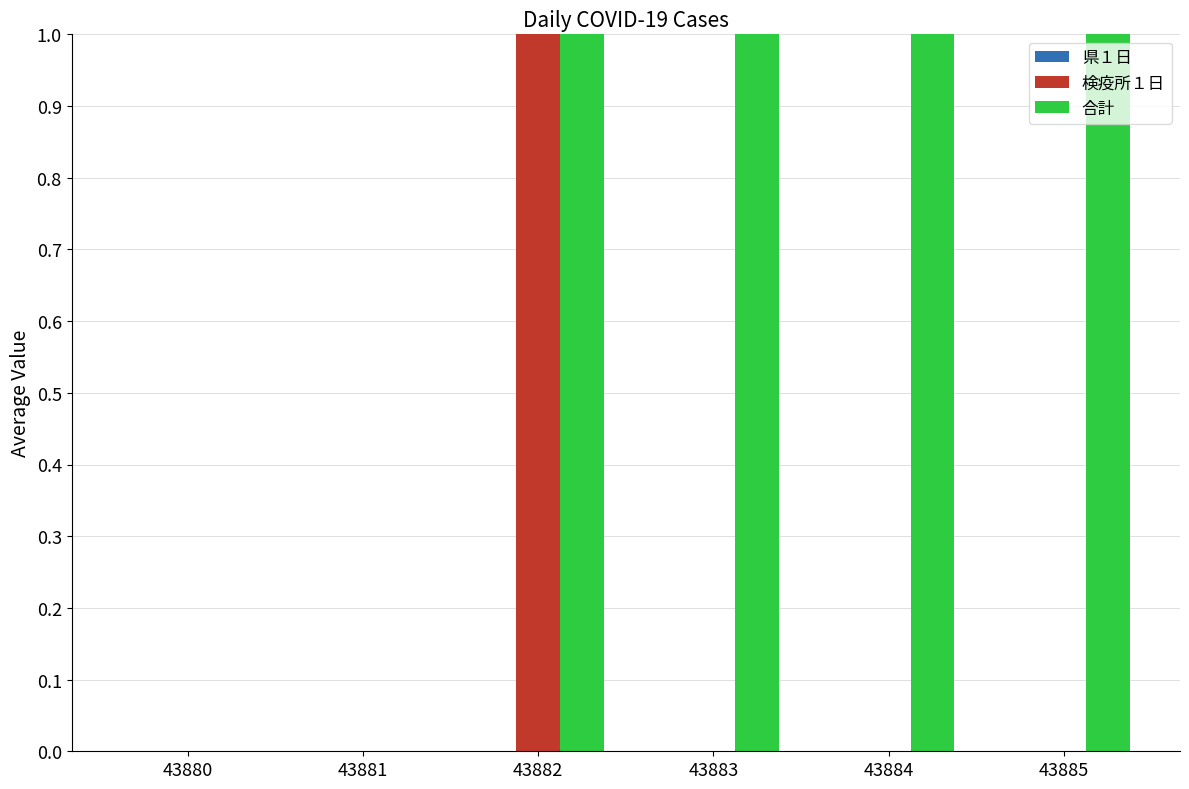

What is the average value of the 合計 series?

1